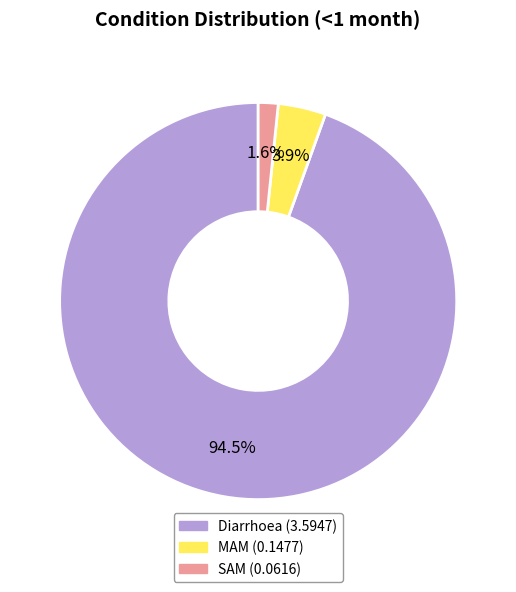

Rank the categories by value from highest to lowest.

Diarrhoea, MAM, SAM